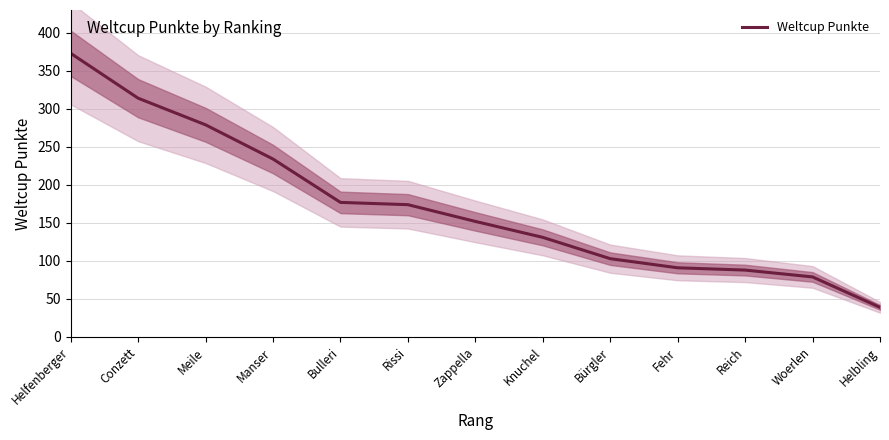

Which label corresponds to the largest value in the chart?

Helfenberger